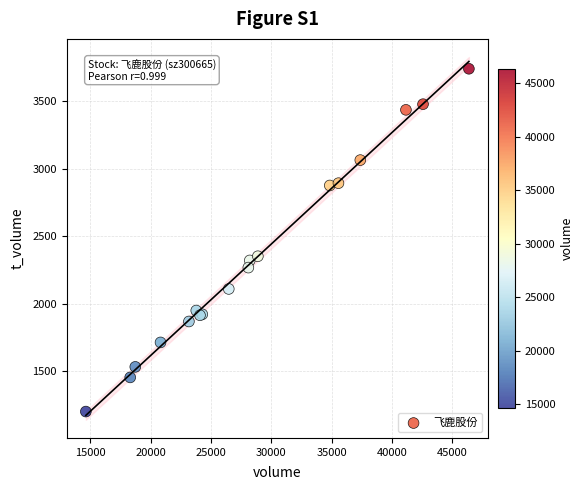

What Y value in the scatter plot is closest to 2471?

2352